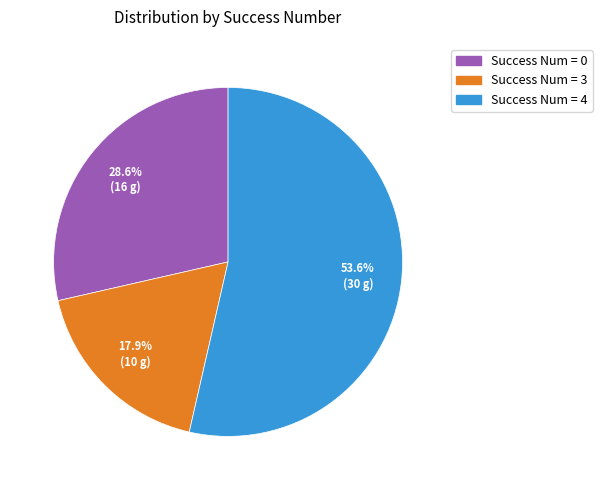

Is there a majority slice in this chart?

Yes